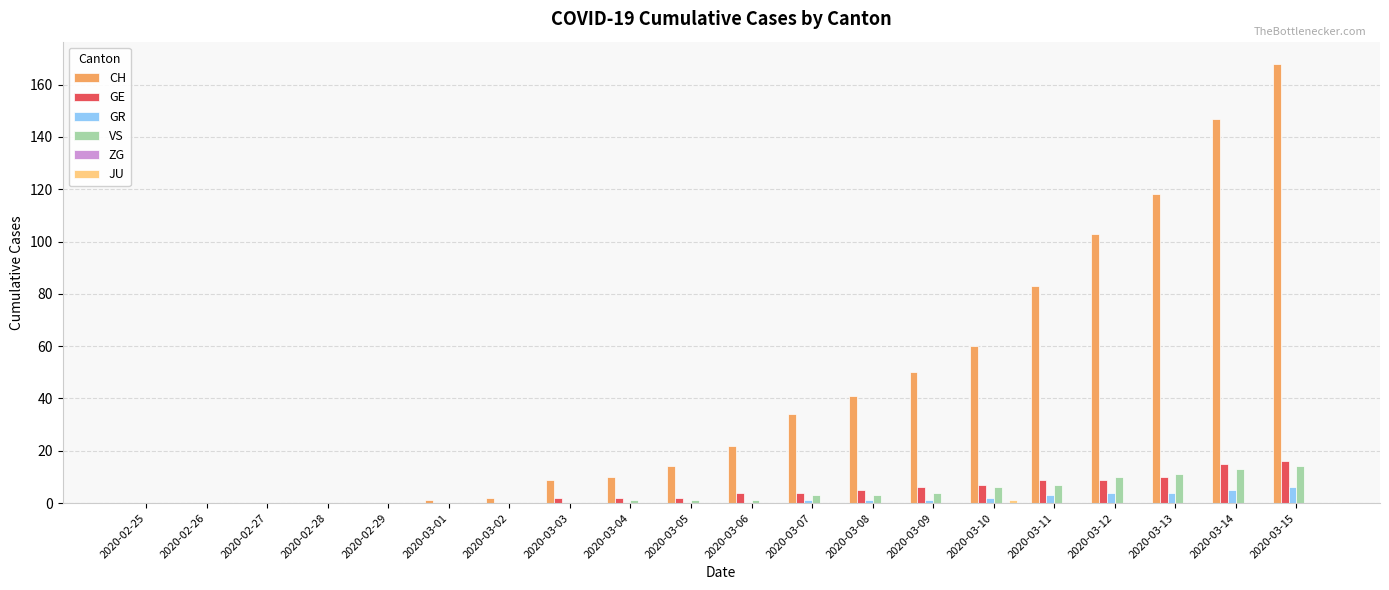

Is it true that VS equals 1 at 2020-03-04?

True